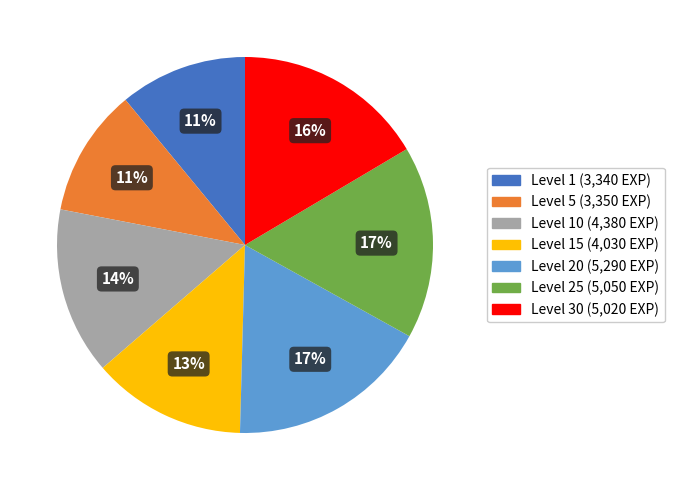

To the nearest percent, what is the average slice percentage?

14%